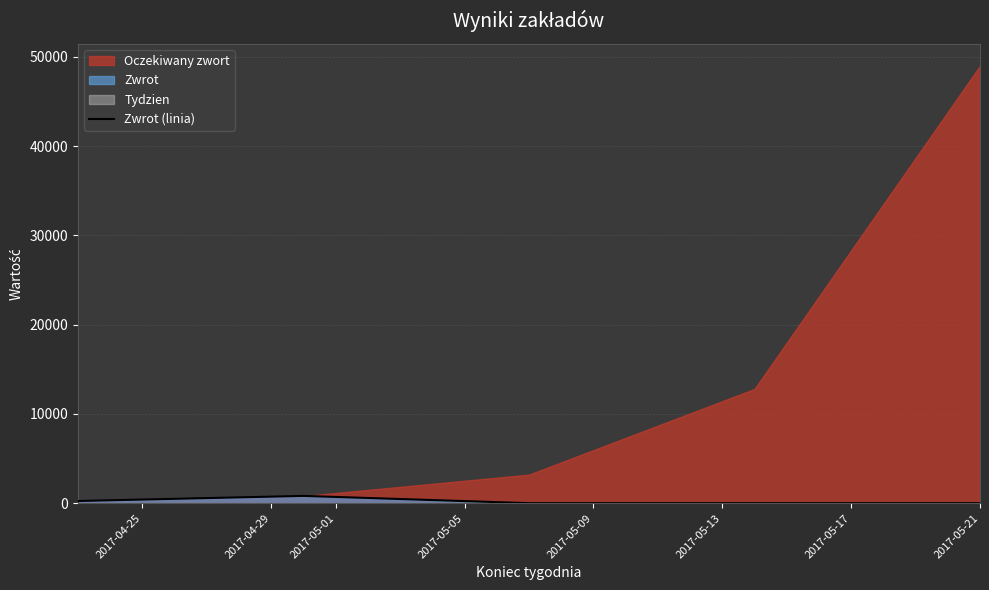

What is the label of the 2nd point from the left?

2017-04-29